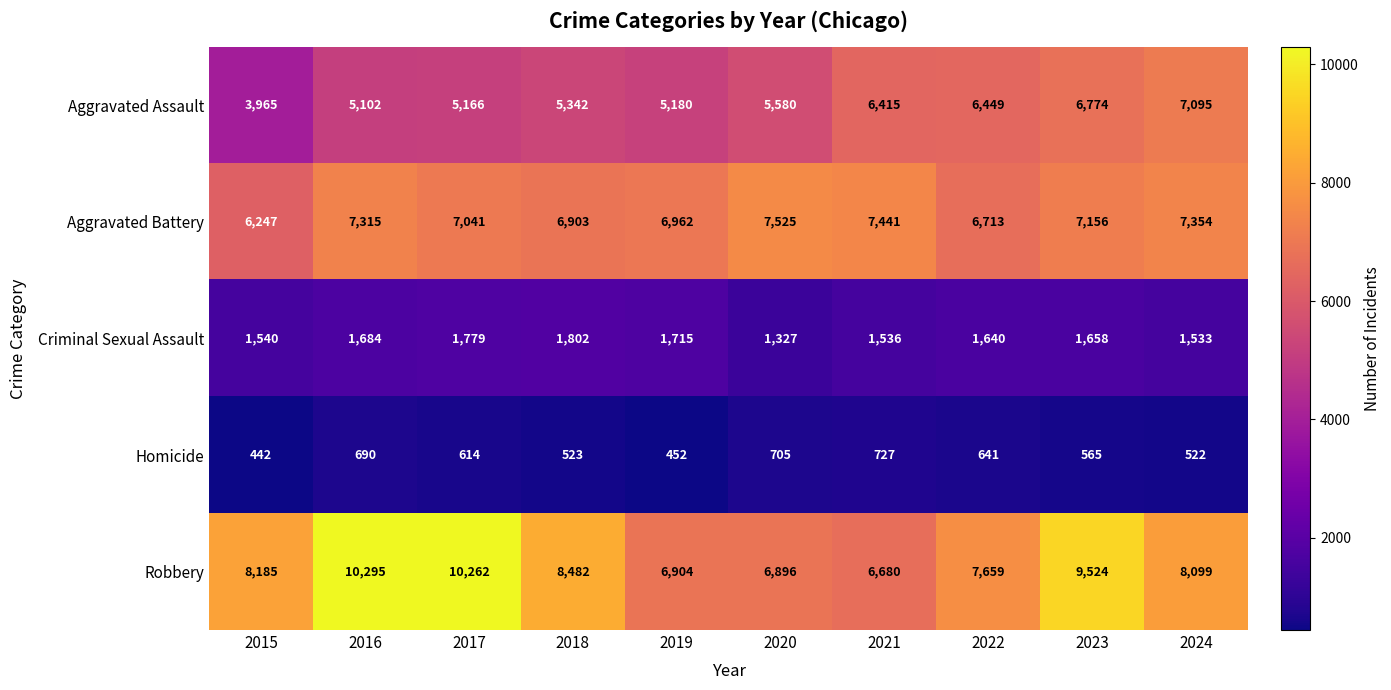

Which series changed the most between 2020 and 2023?

Robbery